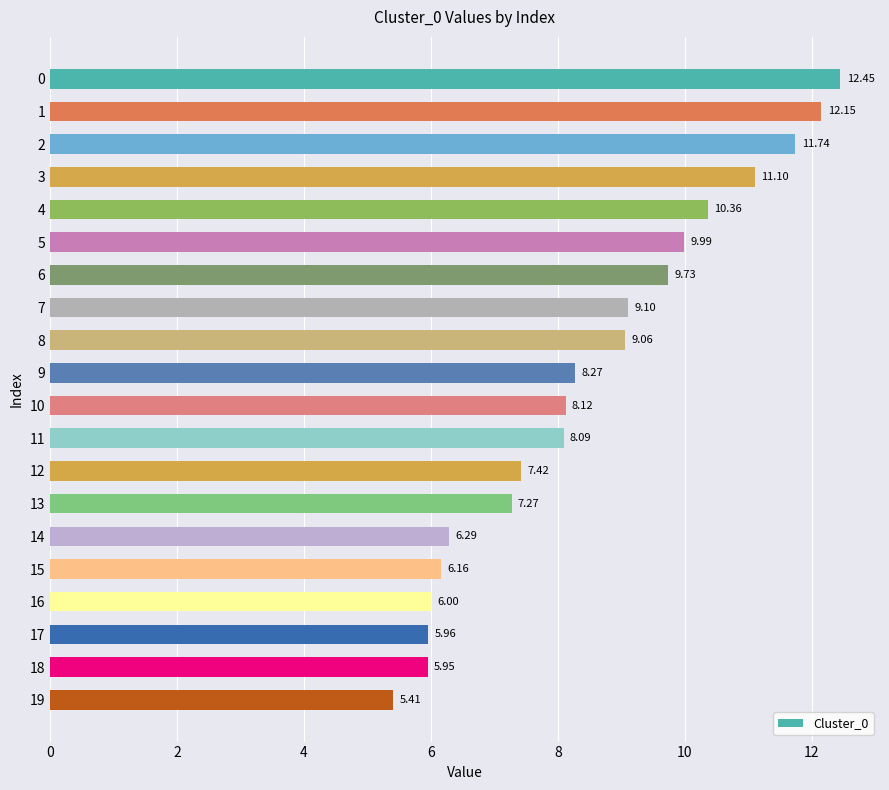

What is the difference between the maximum and minimum values?

7.0